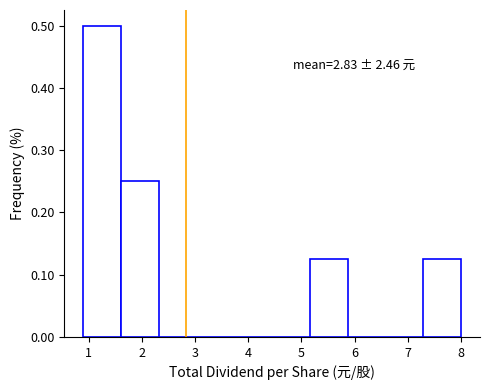

Over which range of the x-axis is the bar tallest?

0.9 to 1.6